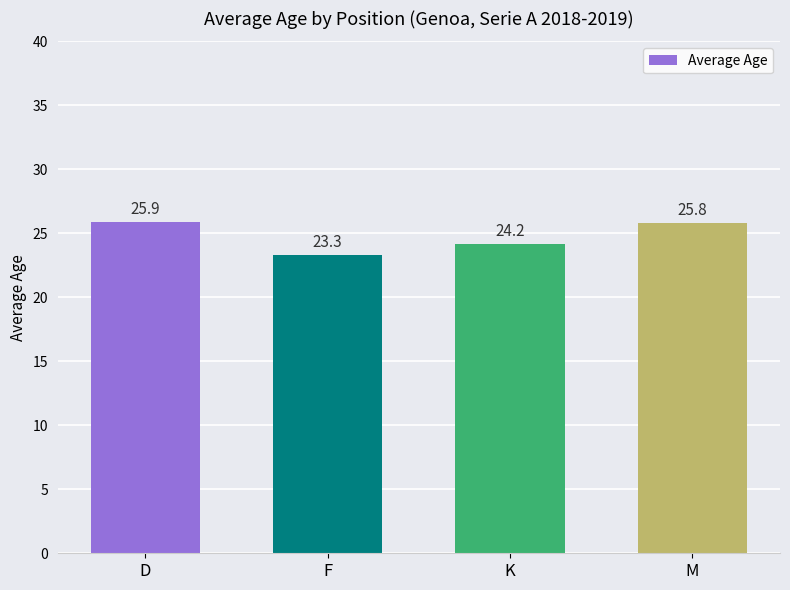

Rank the categories by value from highest to lowest.

D, M, K, F